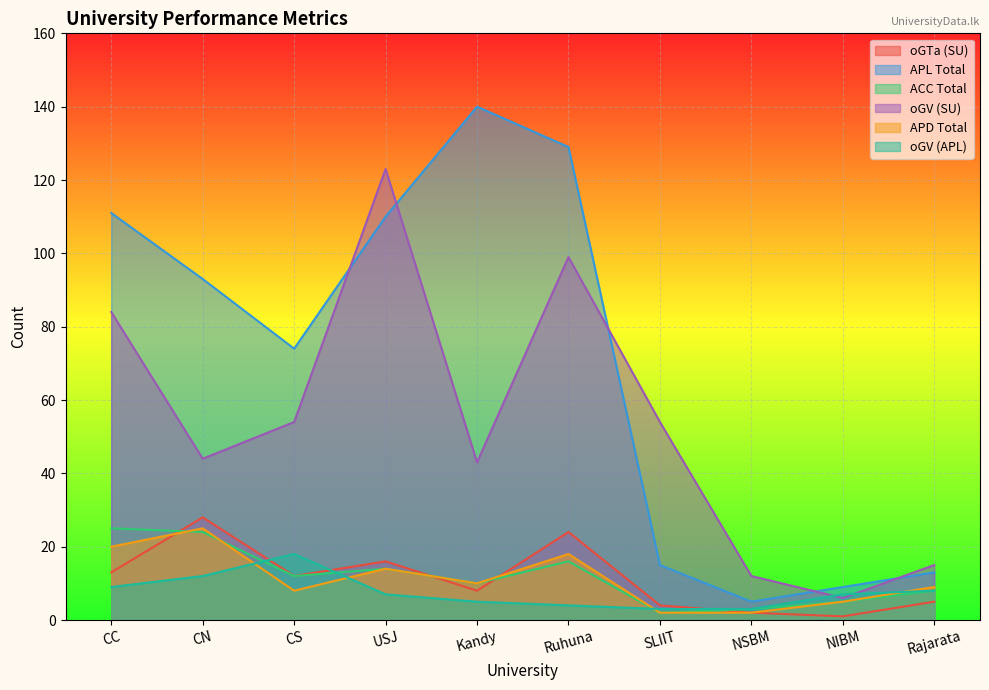

What is the label of the 6th point from the left?

Ruhuna